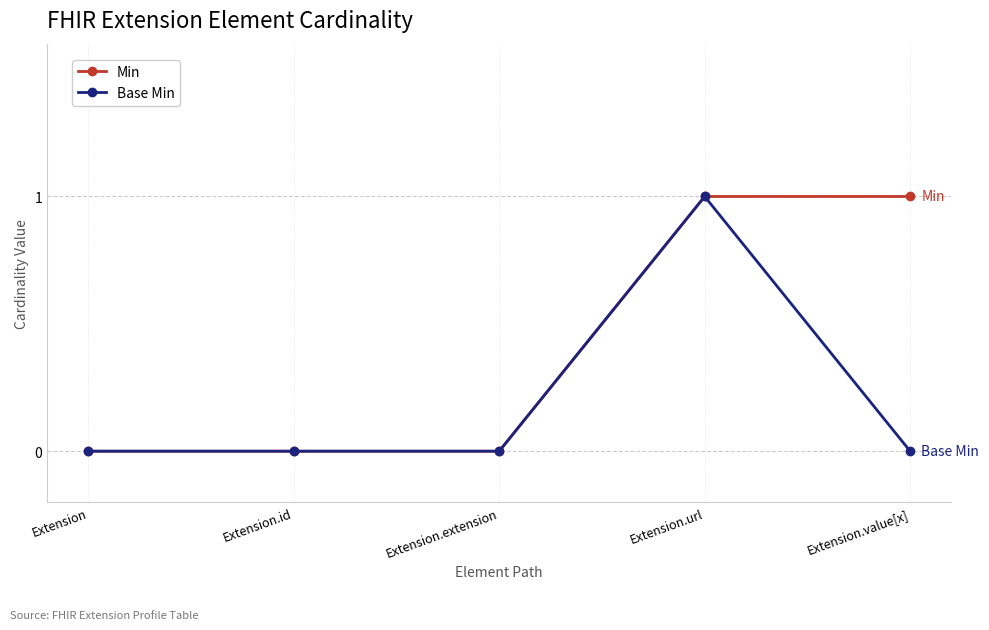

What is the label of the 4th point from the right?

Extension.id